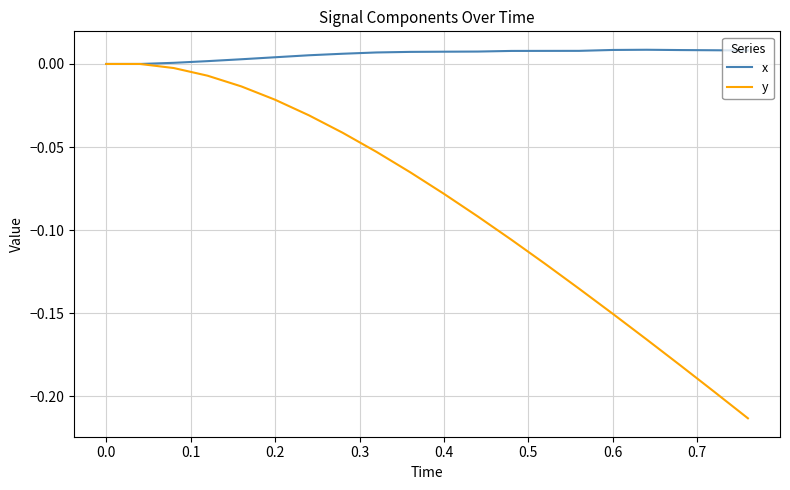

Rank the series by their average value, from lowest to highest.

y, x